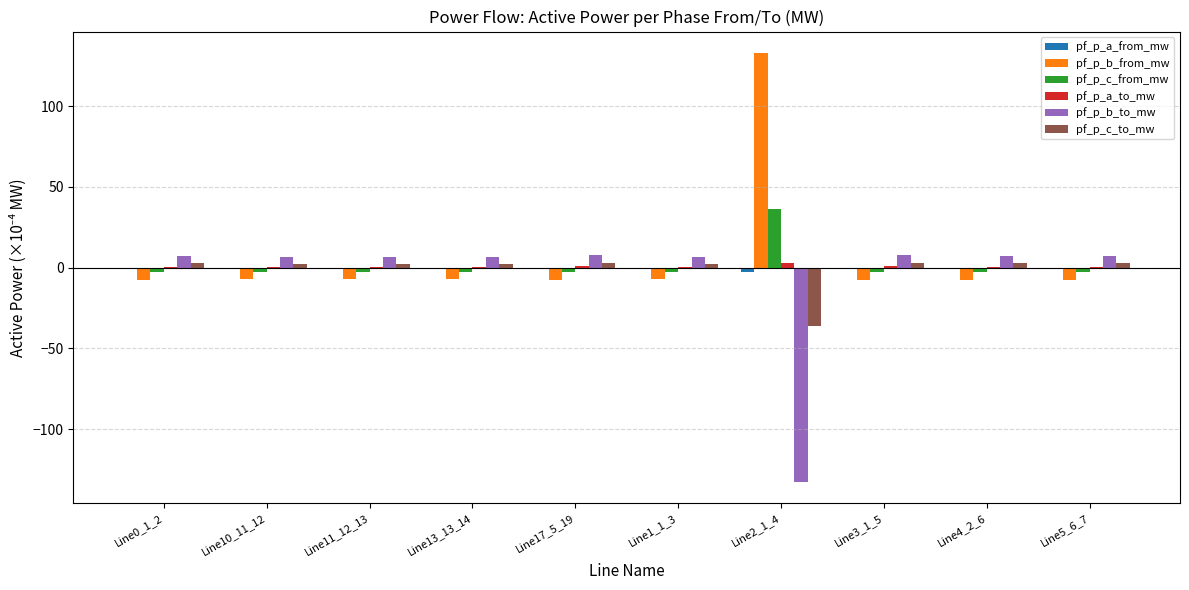

What is the sum of all pf_p_c_from_mw values?

13.5